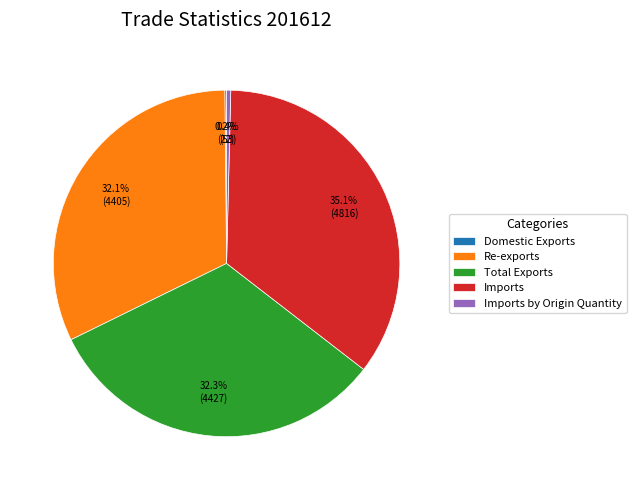

To the nearest percent, what percentage of the pie is Imports?

35%